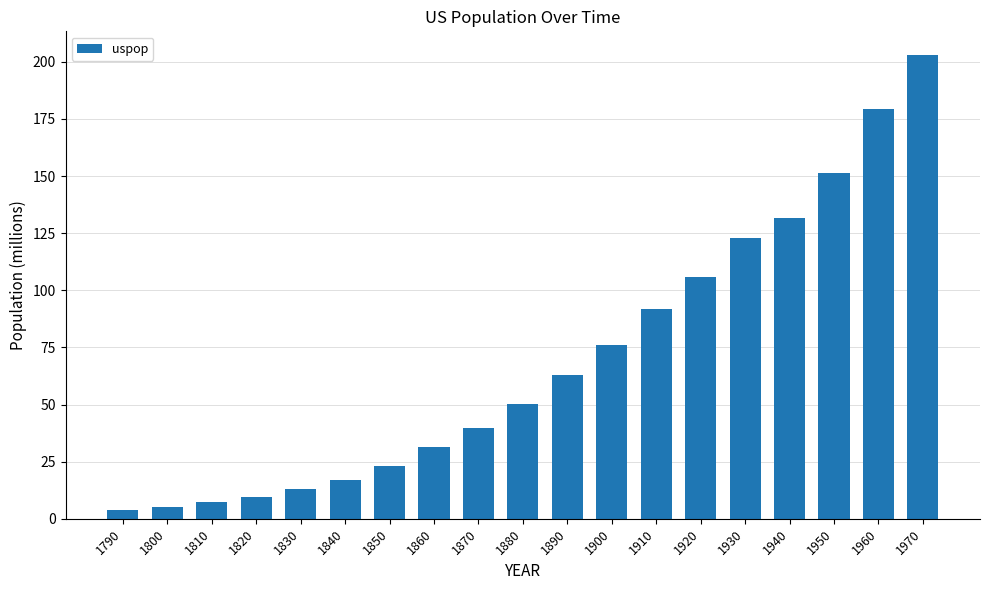

What is the greatest value displayed?

203.2